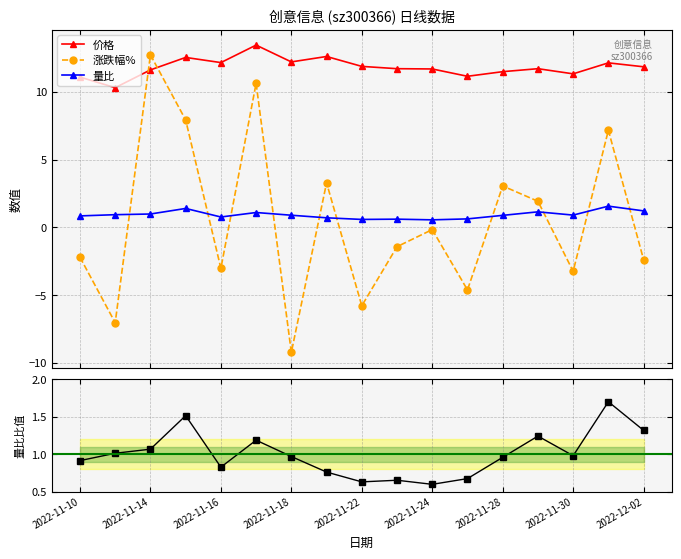

True or false: 量比 and 价格 intersect in this chart.

False